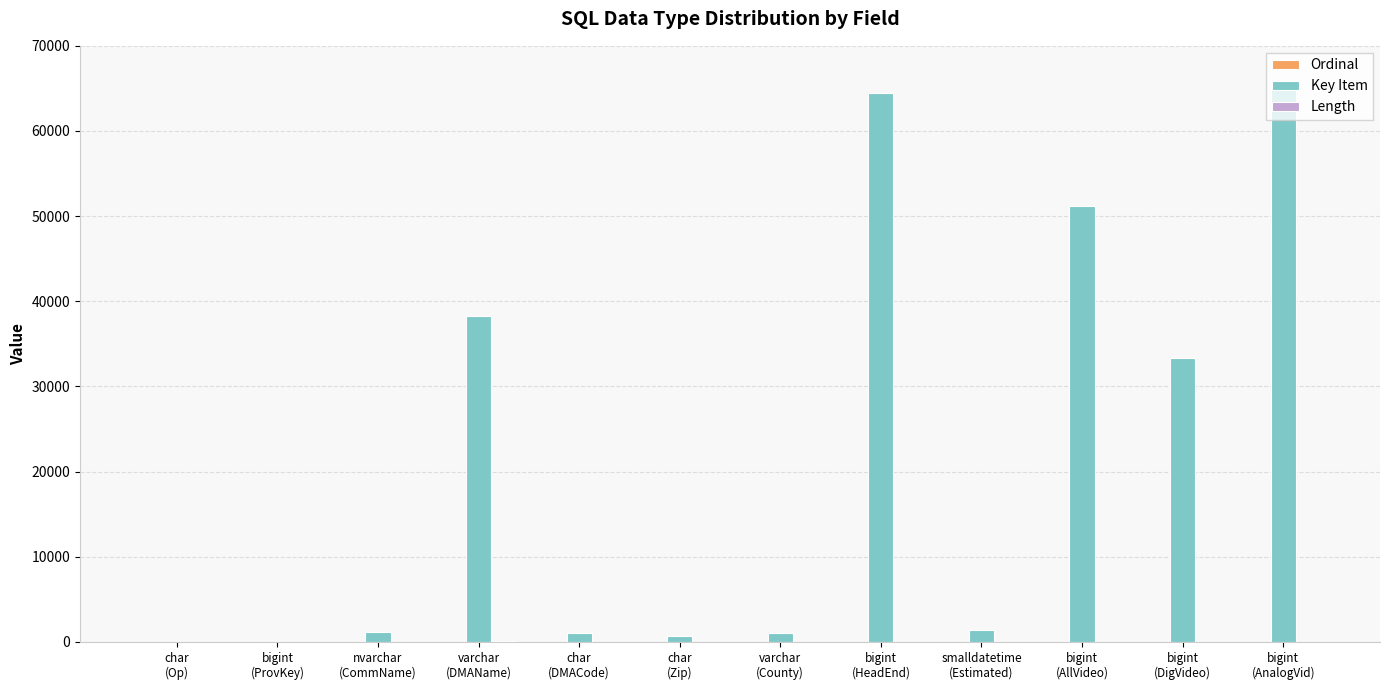

Which series has the largest total across all categories?

Key Item